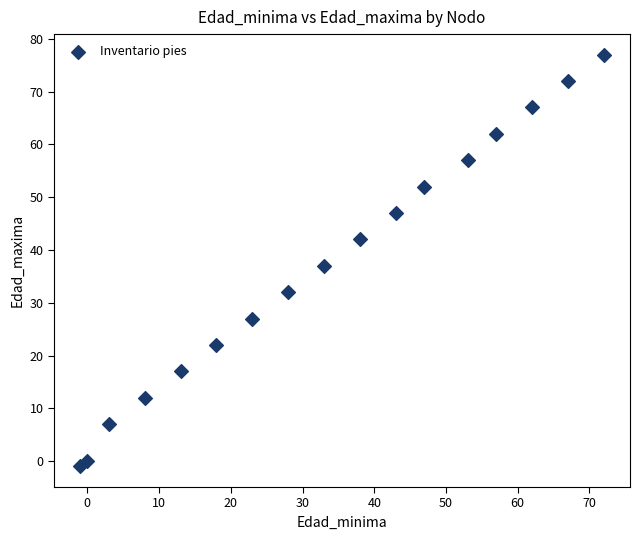

What is the range of Y values (max minus min)?

78